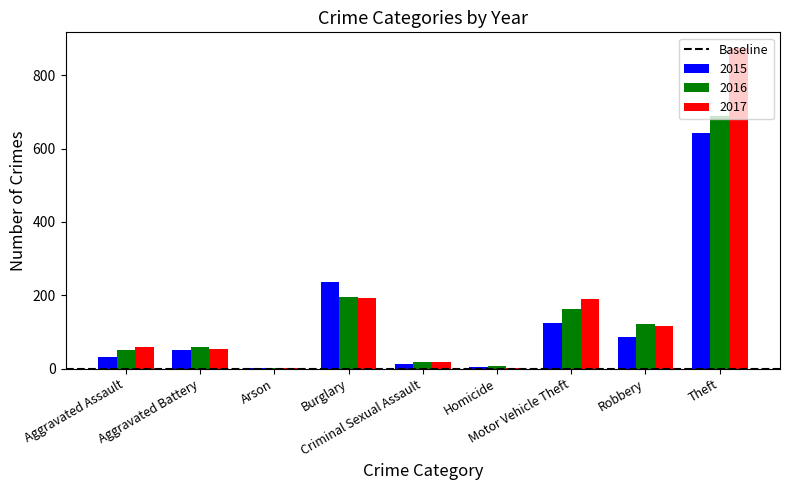

True or false: 2016 has a value of 50 at Aggravated Assault.

True